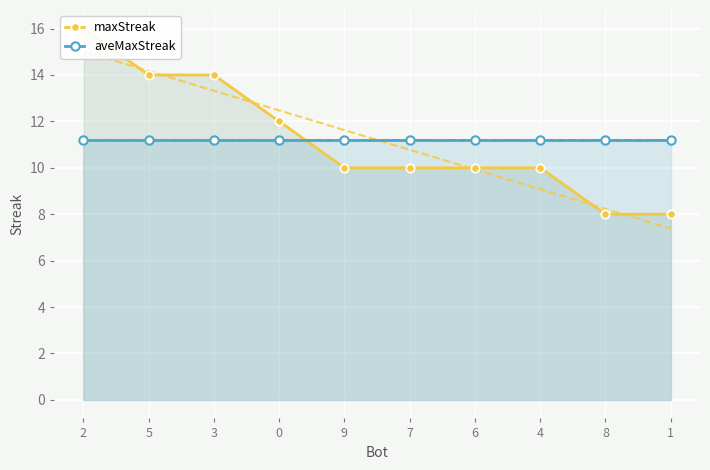

What position from the left is 3?

3